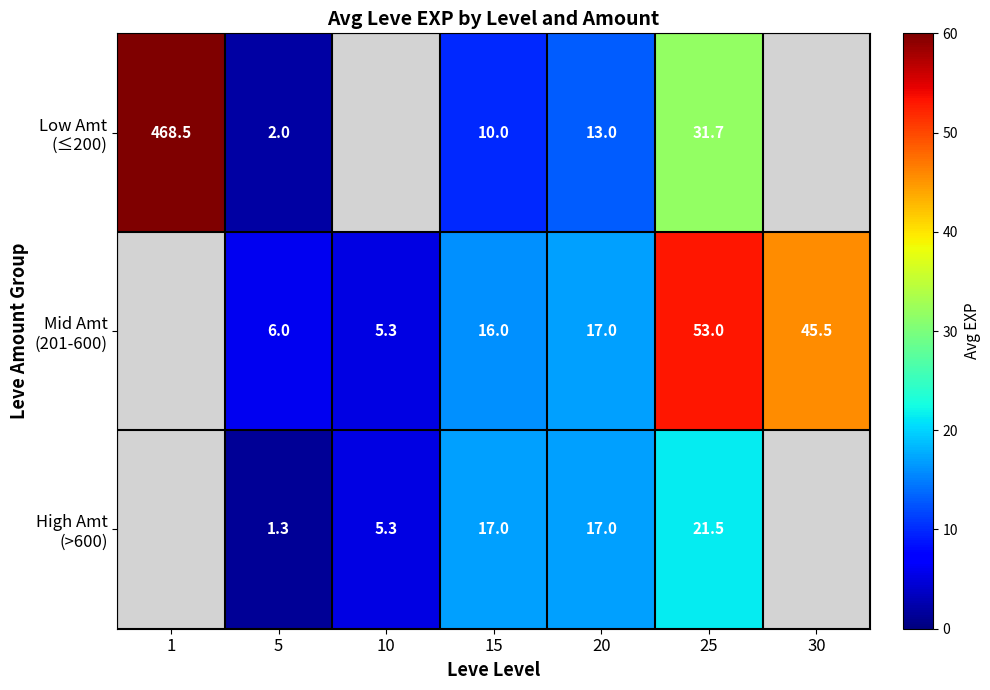

What is the difference between the highest and lowest values at 15?

7.0